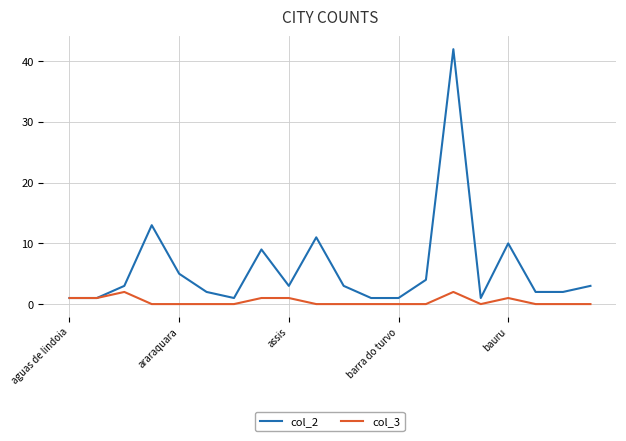

List the series in order of their overall mean, lowest first.

col_3, col_2